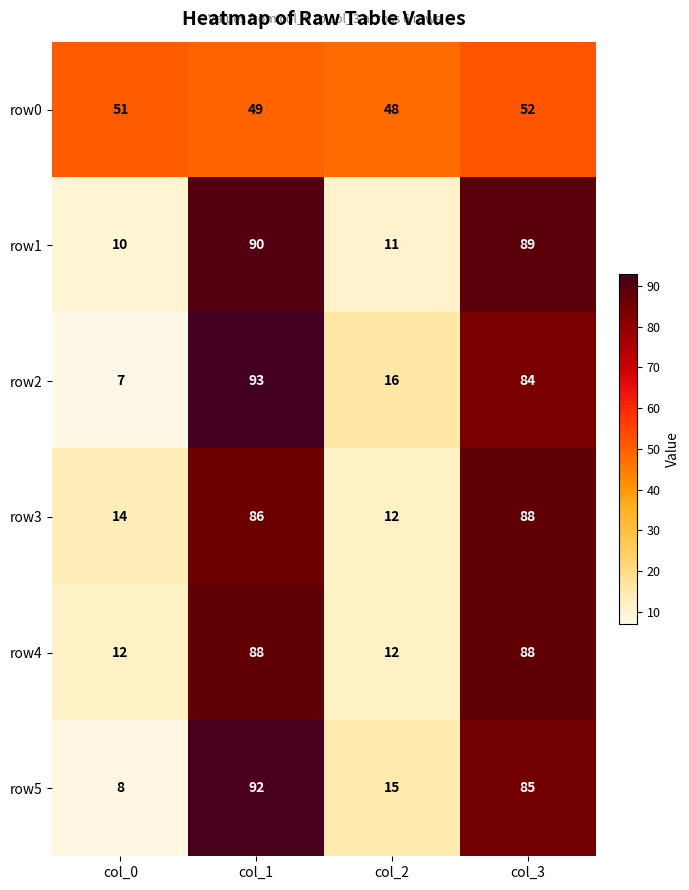

What is the maximum value shown in the chart?

93